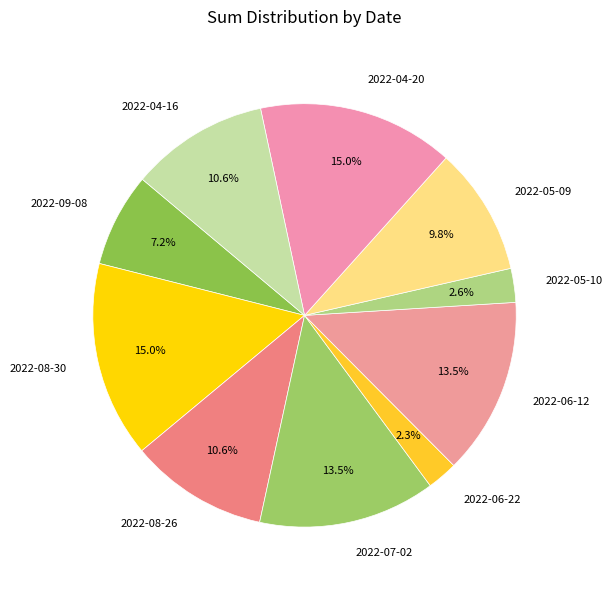

Is there any slice that represents more than half of the pie?

No